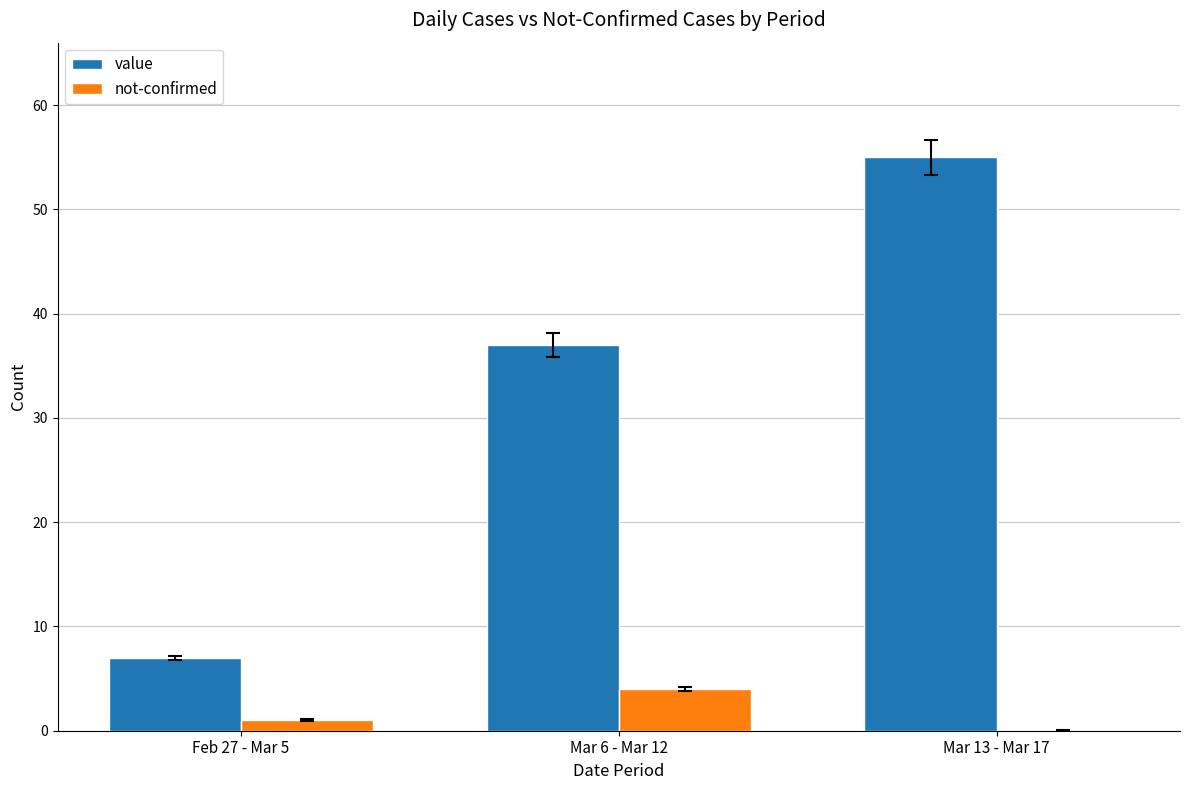

How many positive values does the not-confirmed series have?

2